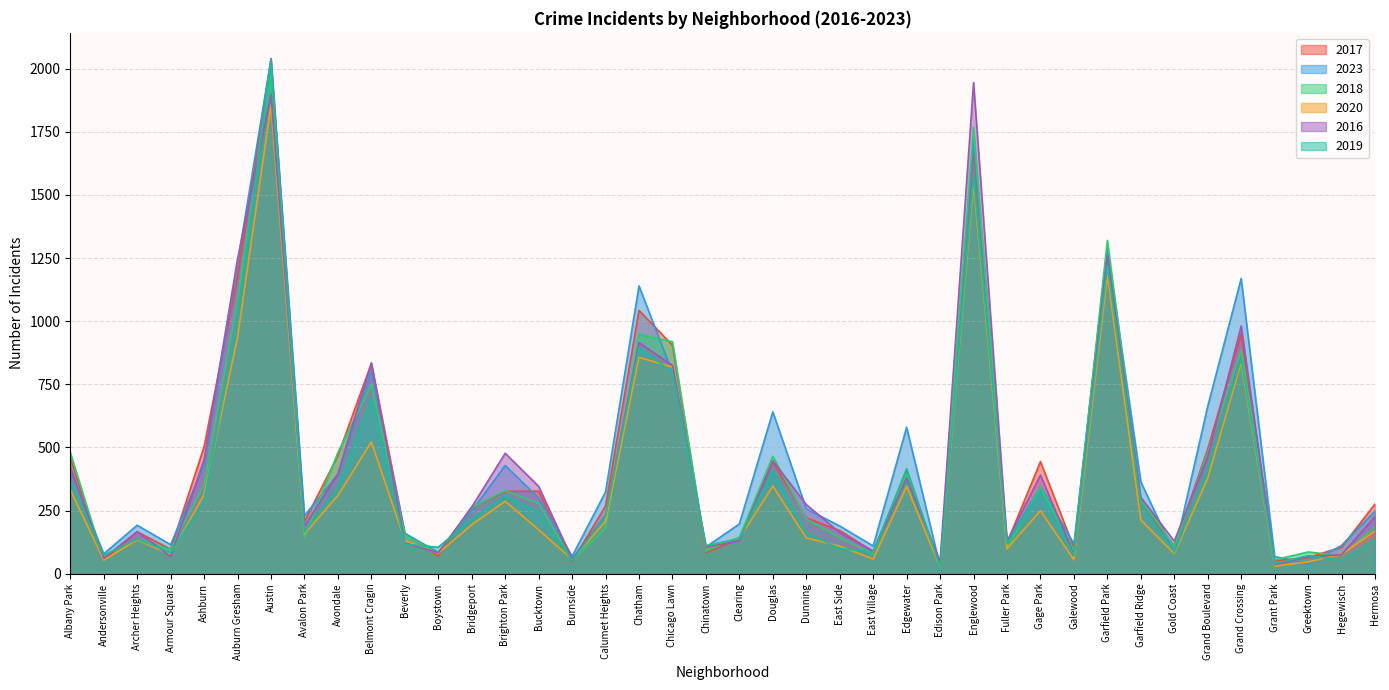

What is the highest value of the 2016 series?

1945